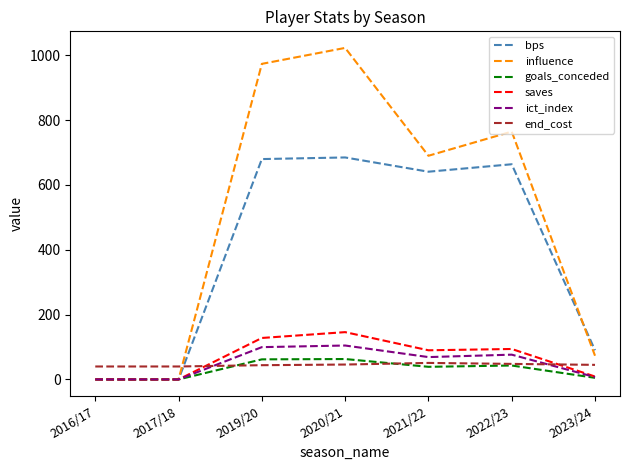

Which category has the highest value across all series?

2020/21